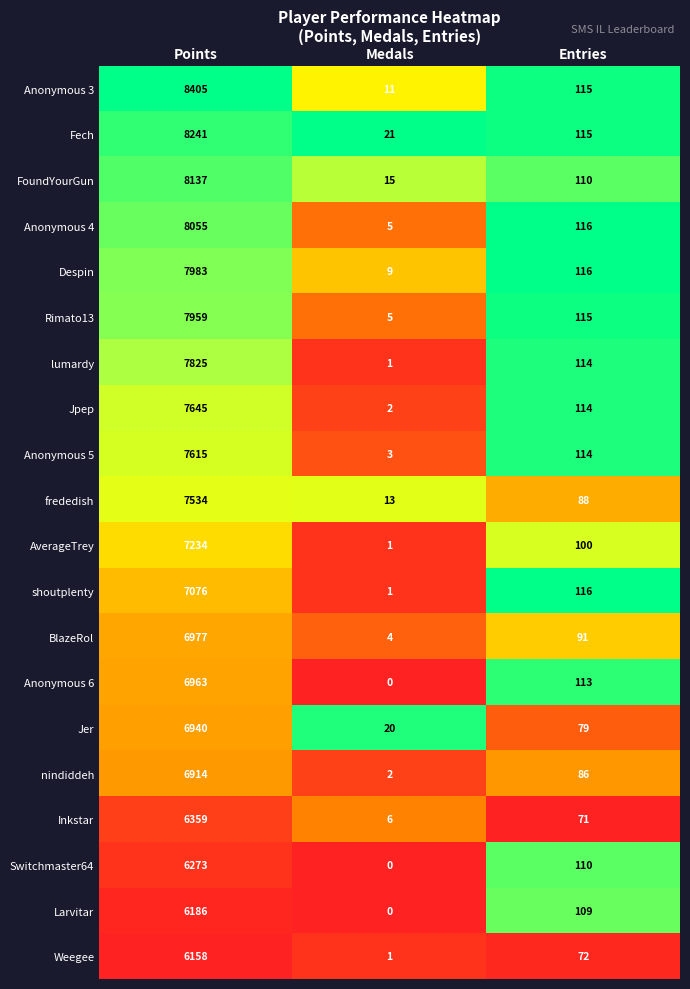

Rank the categories by Inkstar value from lowest to highest.

Medals, Entries, Points